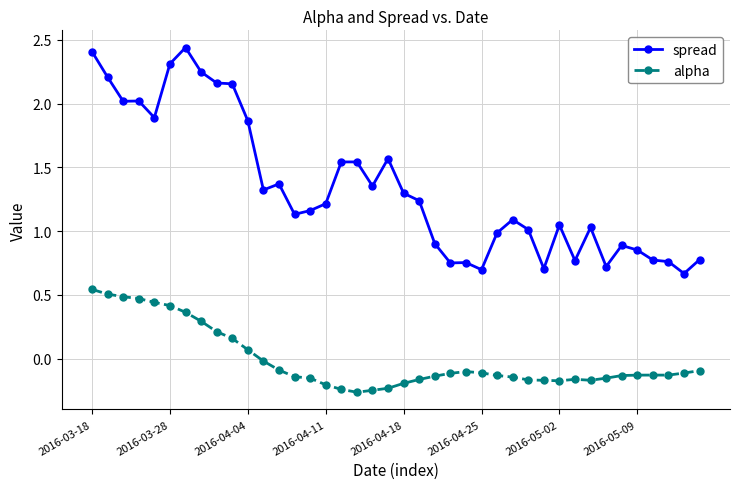

Which series has the largest range (max minus min)?

spread